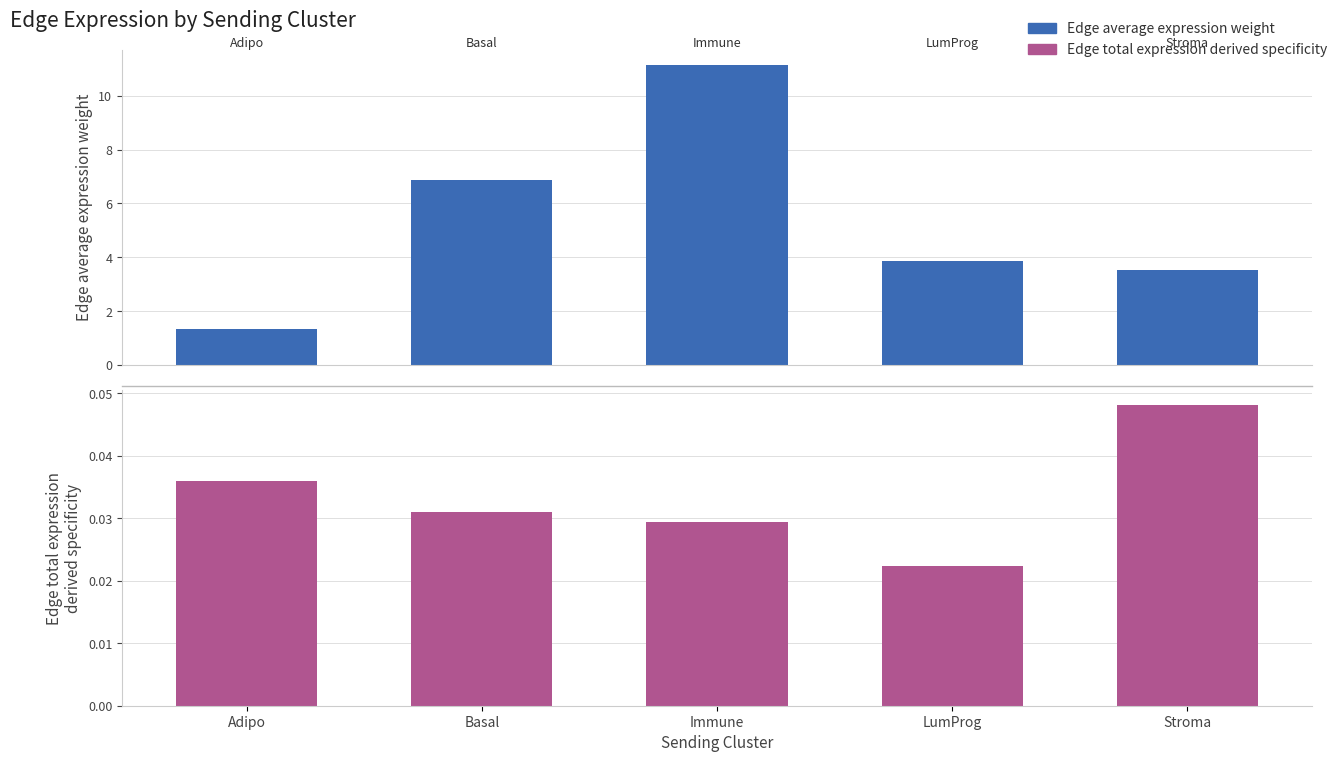

How many groups of bars are there?

5